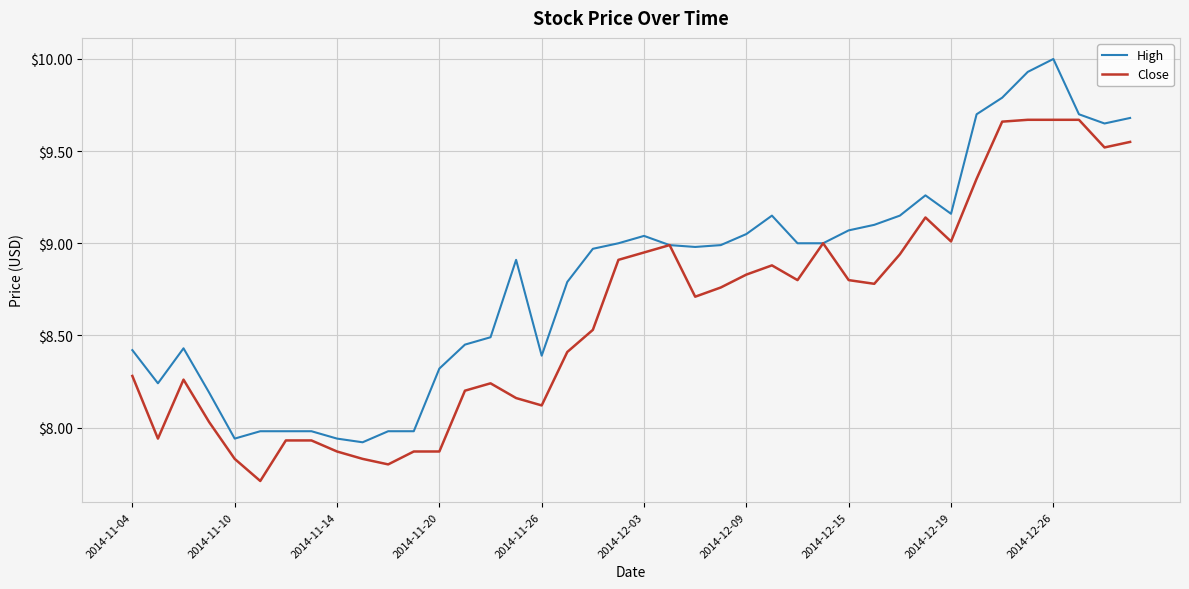

Rank the series by their maximum value, from lowest to highest.

Close, High